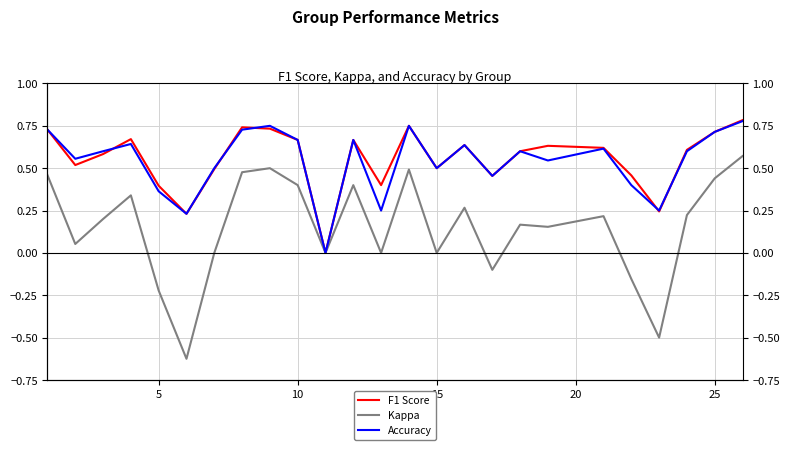

Reading right to left, extract all data points from this chart.

F1 Score: 0.8	0.7	0.6	0.2	0.5	0.6	0.6	0.6	0.5	0.6	0.5	0.8	0.4	0.7	0.0	0.7	0.7	0.7	0.5	0.2	0.4	0.7	0.6	0.5	0.7
Kappa: 0.6	0.4	0.2	-0.5	-0.2	0.2	0.2	0.2	-0.1	0.3	0.0	0.5	0.0	0.4	0.0	0.4	0.5	0.5	0.0	-0.6	-0.2	0.3	0.2	0.1	0.5
Accuracy: 0.8	0.7	0.6	0.2	0.4	0.6	0.5	0.6	0.5	0.6	0.5	0.8	0.2	0.7	0.0	0.7	0.8	0.7	0.5	0.2	0.4	0.6	0.6	0.6	0.7